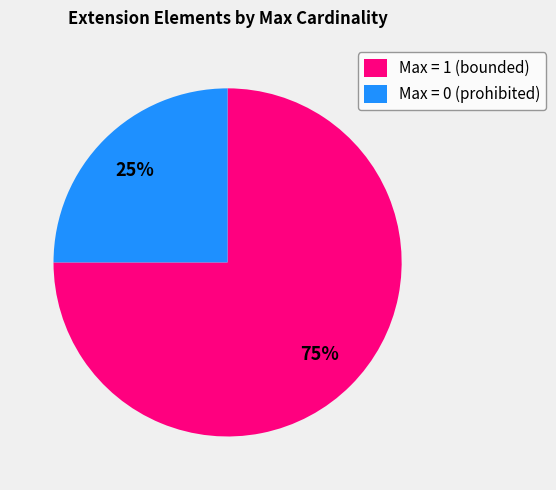

To the nearest percent, what is the difference between the largest and smallest slice percentages?

50%